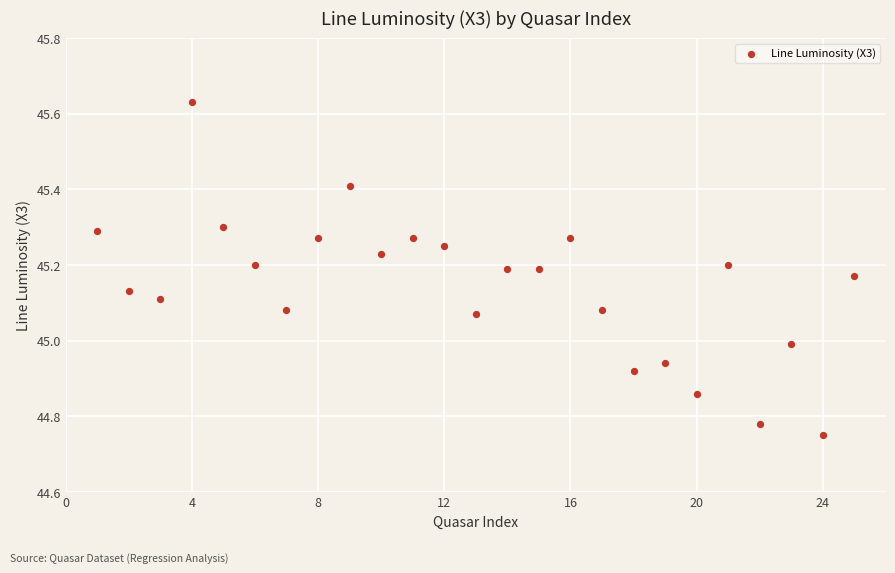

What is the range of Y values (max minus min)?

0.9